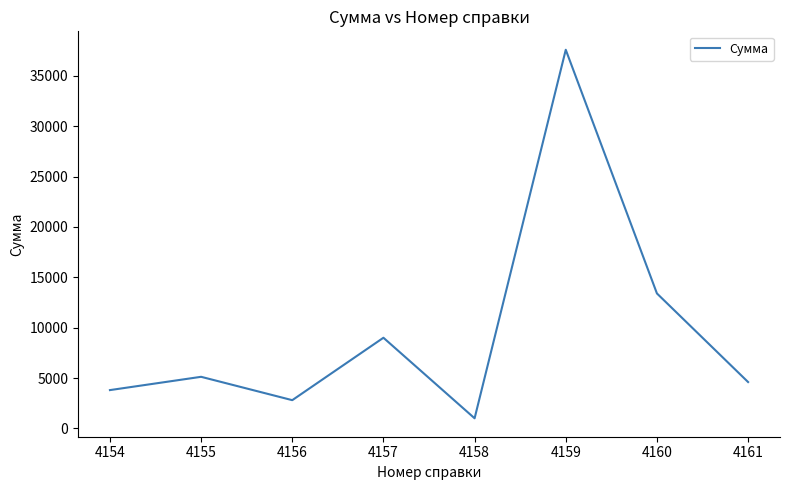

Reading left to right, extract all data points from this chart.

3800	5120	2800	9000	1000	37600	13400	4600